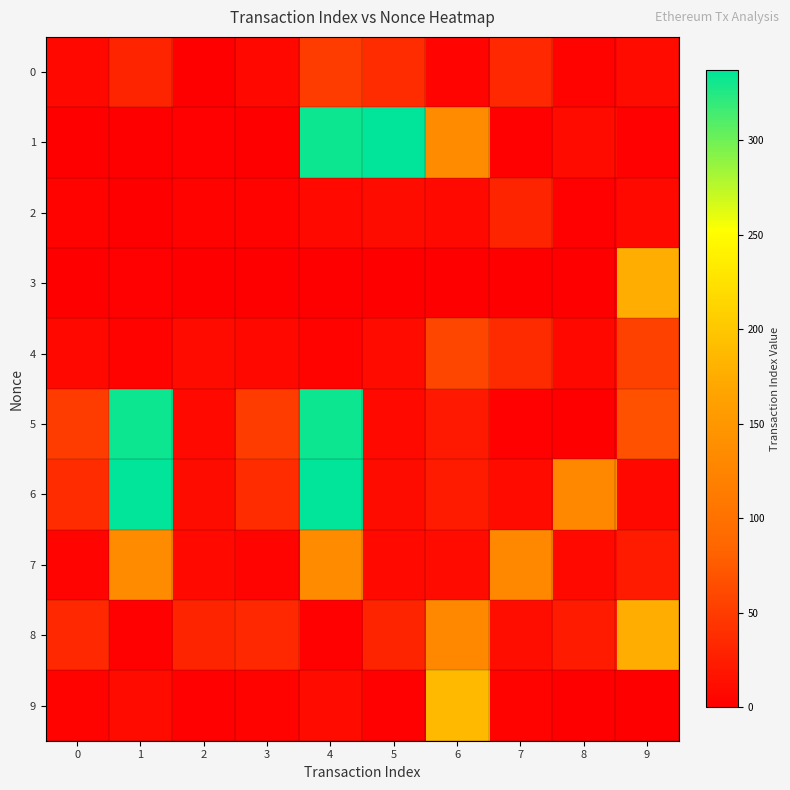

Which series changed the most between 0 and 6?

9